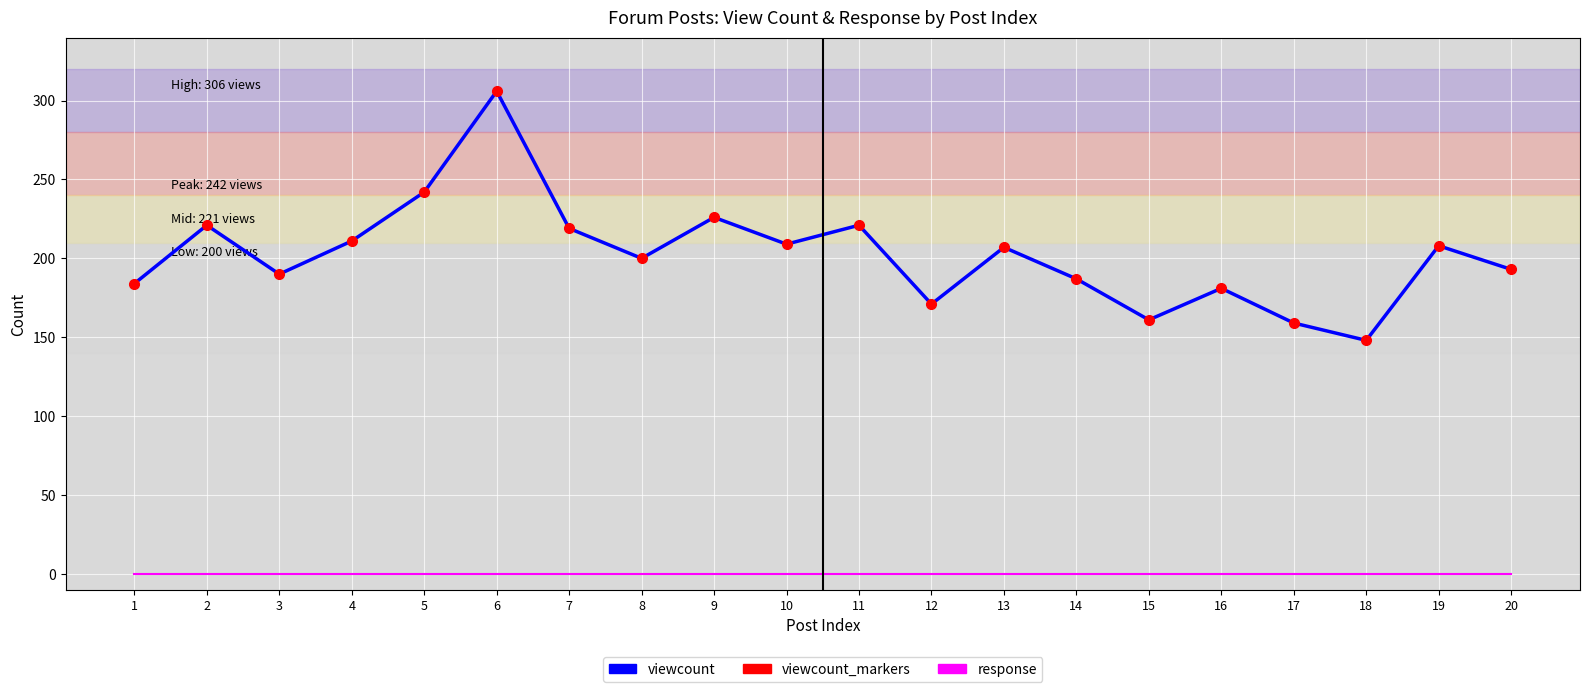

The value of response at 9 is 0. True or false?

True